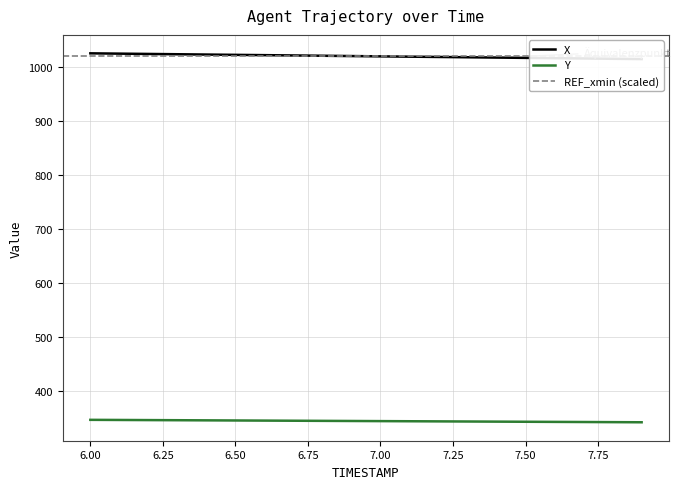

Between 7.3 and 7.7, which is larger?

7.3